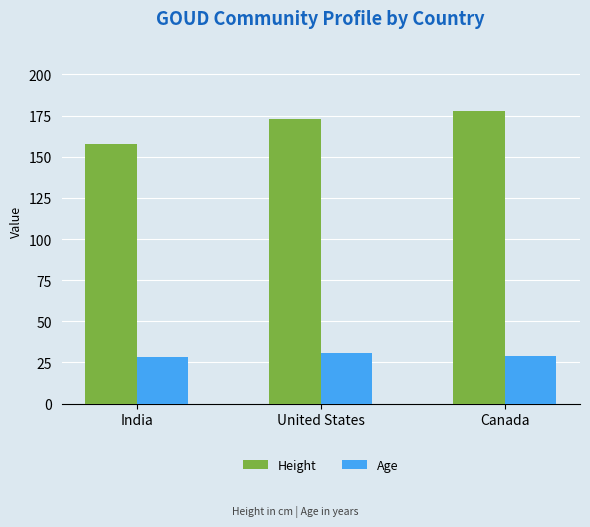

Rank the series by their maximum value, from highest to lowest.

Height, Age